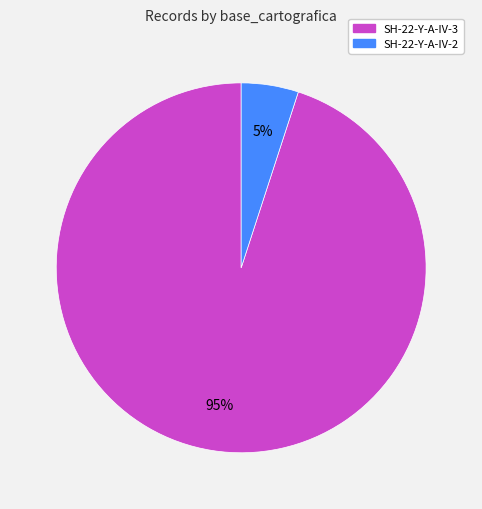

Does any single category account for the majority?

Yes